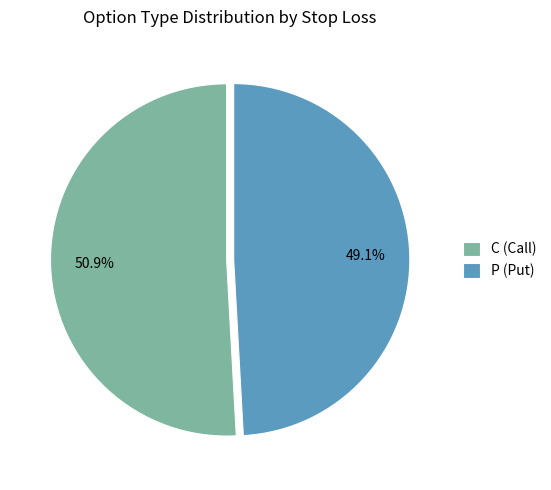

How many segments does this pie chart have?

2